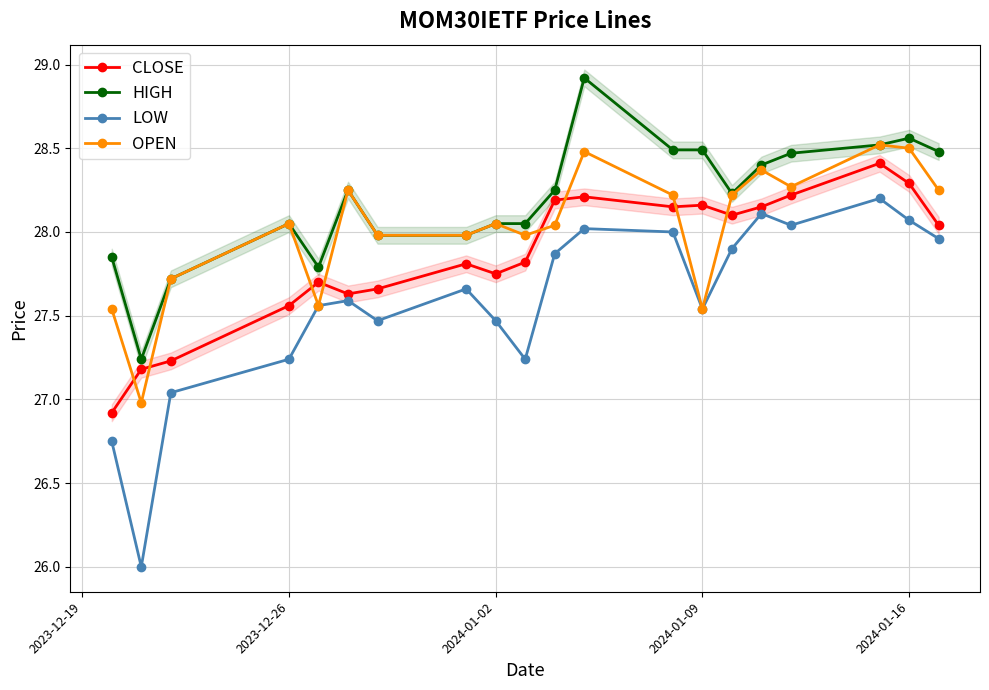

What is the highest value of the CLOSE series?

28.4